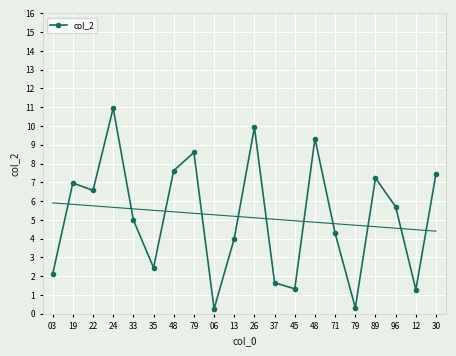

How many values exceed 5?

10